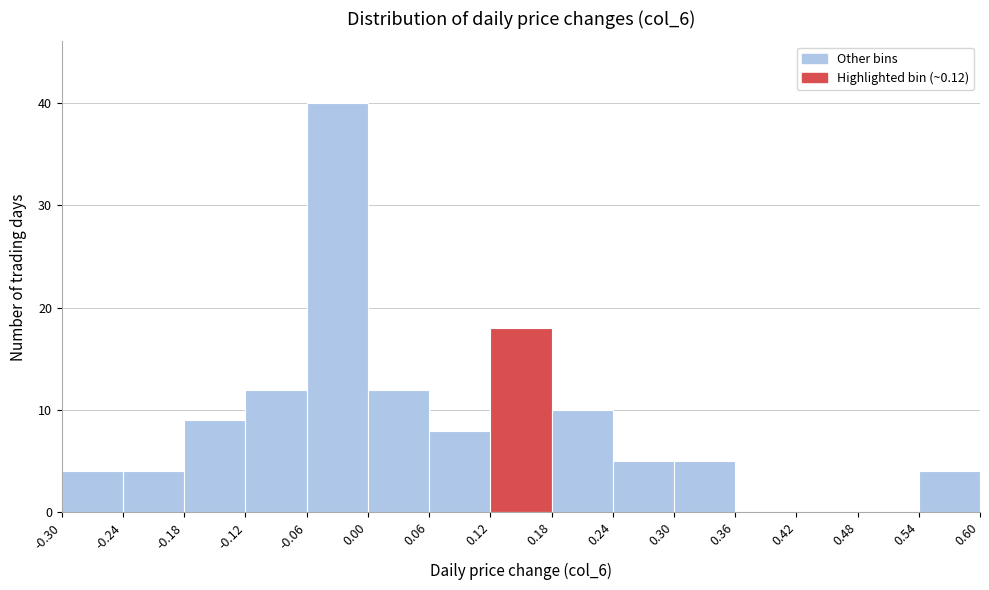

Reading left to right, list every bar in this chart as the range it spans on the x-axis followed by its height. The values are not printed on the chart, so give them approximately, as read against the axis.

-0.30 to -0.24: 4
-0.24 to -0.18: 4
-0.18 to -0.12: 9
-0.12 to -0.06: 12
-0.06 to 0.00: 40
0.00 to 0.06: 12
0.06 to 0.12: 8
0.12 to 0.18: 18
0.18 to 0.24: 10
0.24 to 0.30: 5
0.30 to 0.36: 5
0.36 to 0.42: 0
0.42 to 0.48: 0
0.48 to 0.54: 0
0.54 to 0.60: 4